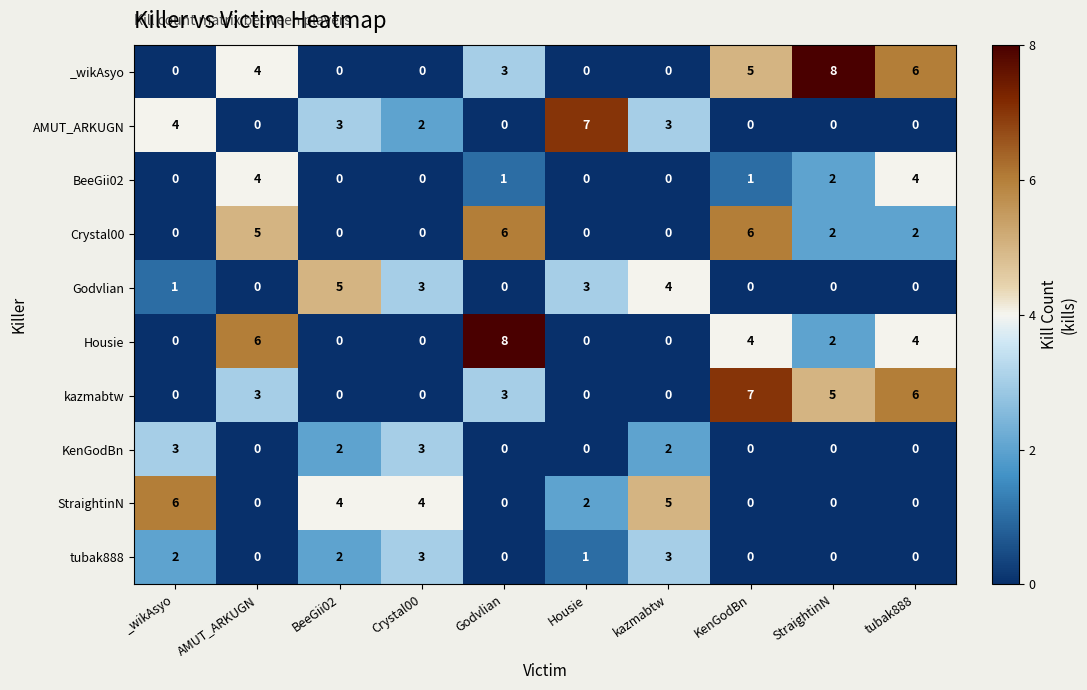

How many positive values does the KenGodBn series have?

4